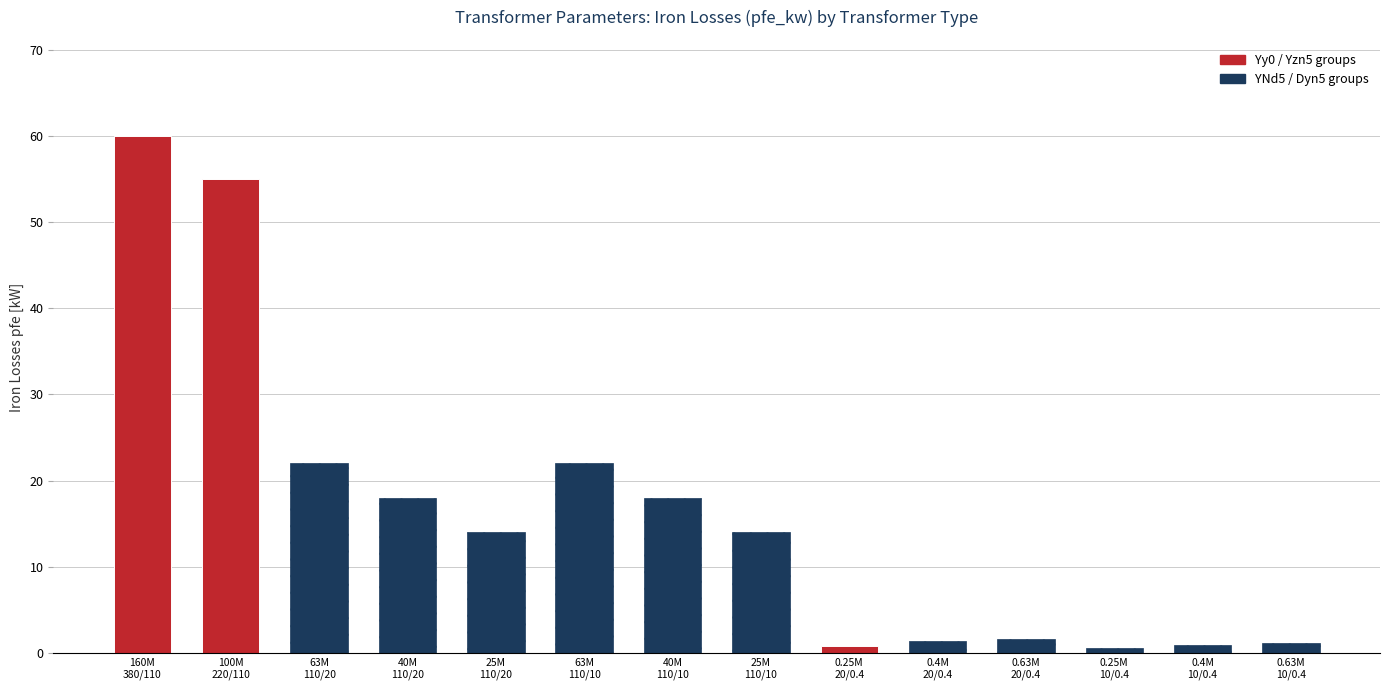

The value at 100M
220/110 is 55.0. True or false?

True